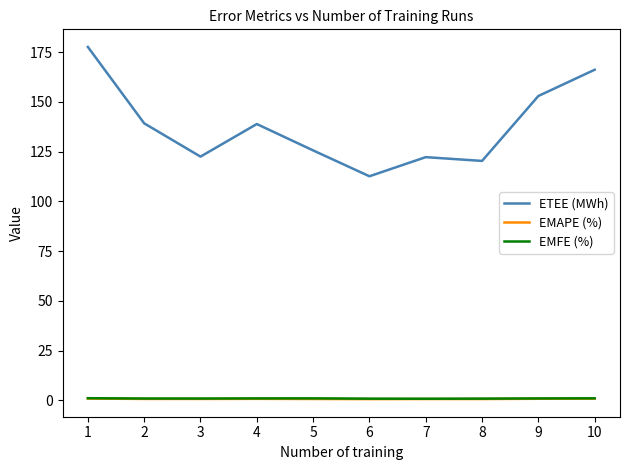

Which label corresponds to the largest value in the chart?

1